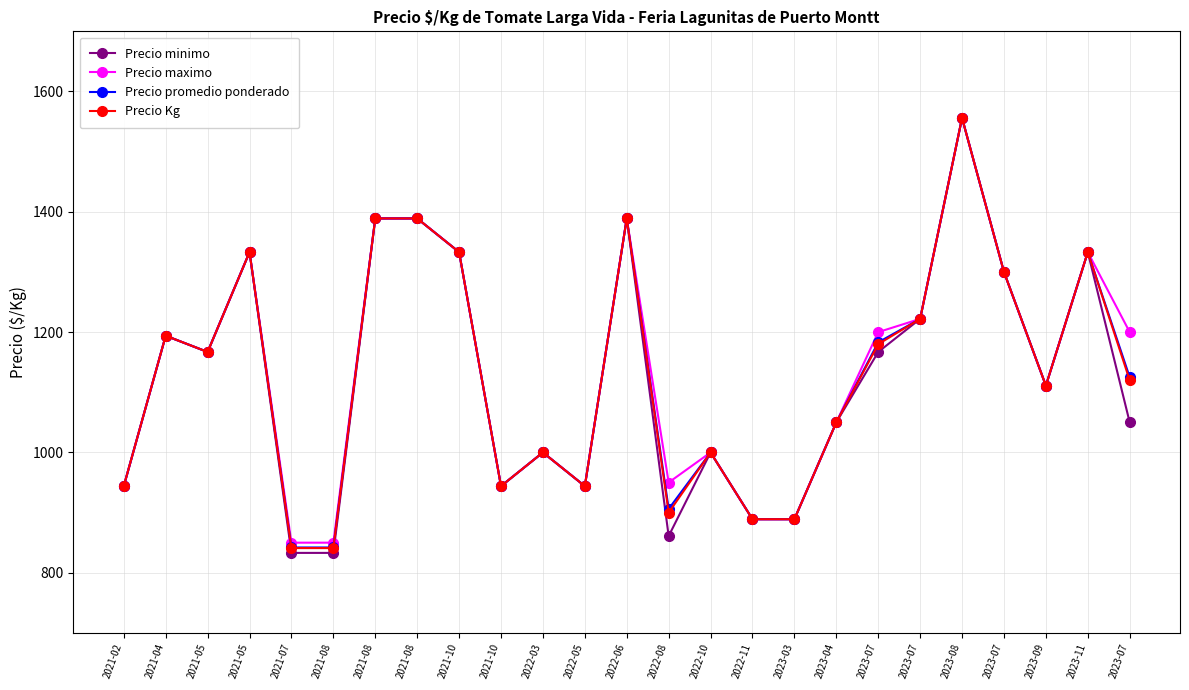

What is the highest value of the Precio minimo series?

1556